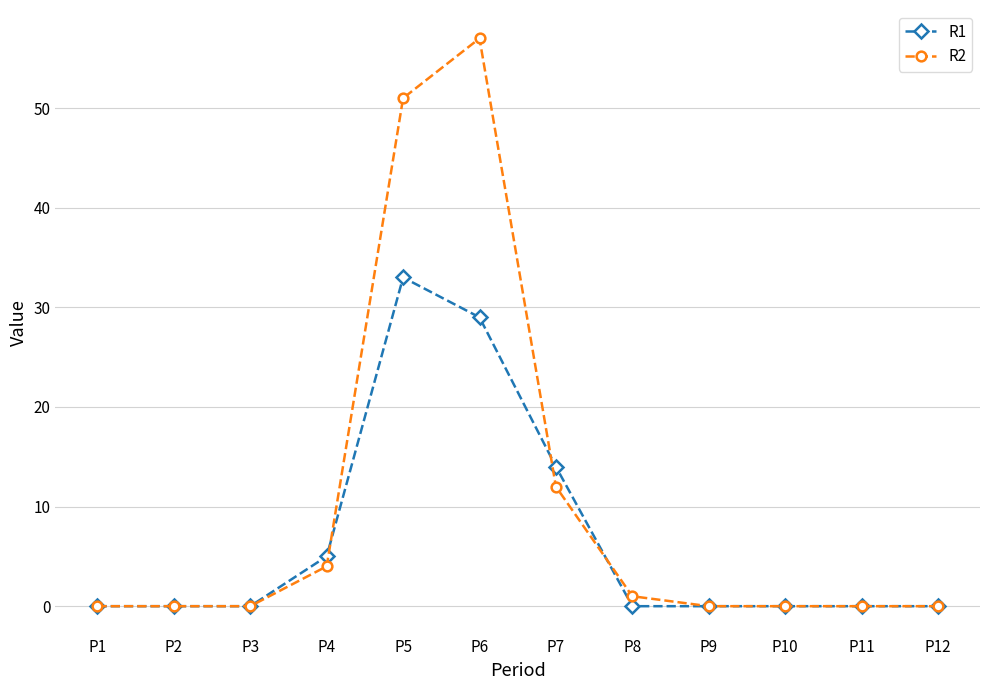

Is it true that R2 equals 0 at P3?

True